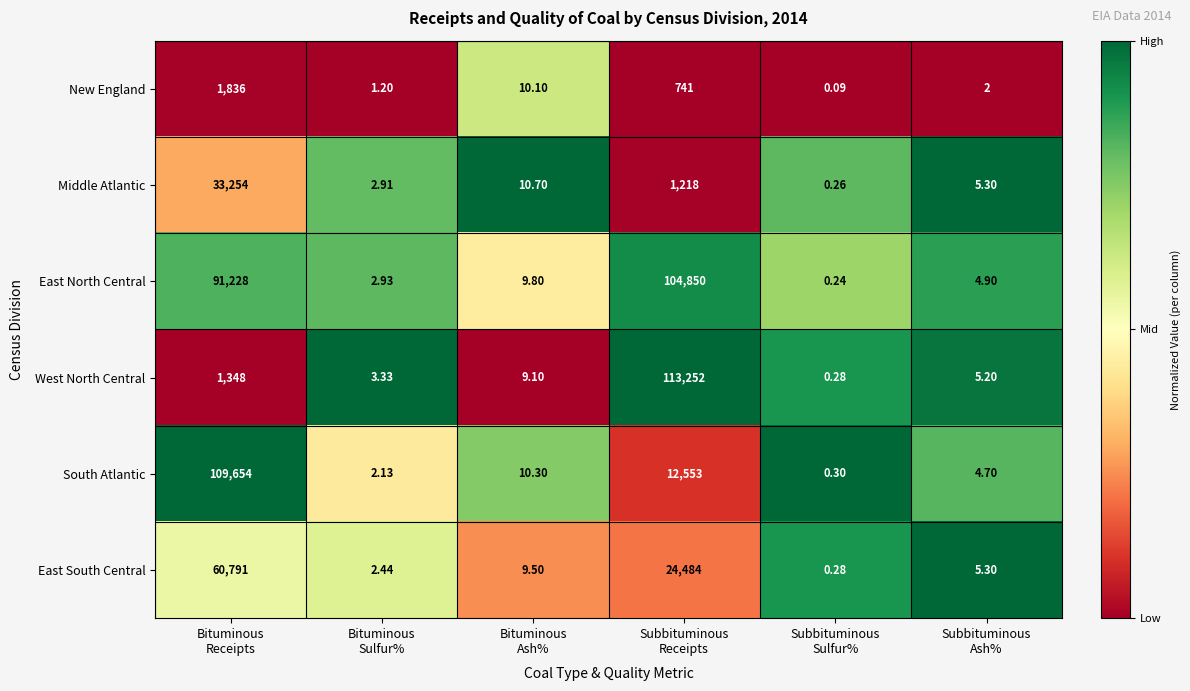

Which series has the largest total across all categories?

East North Central